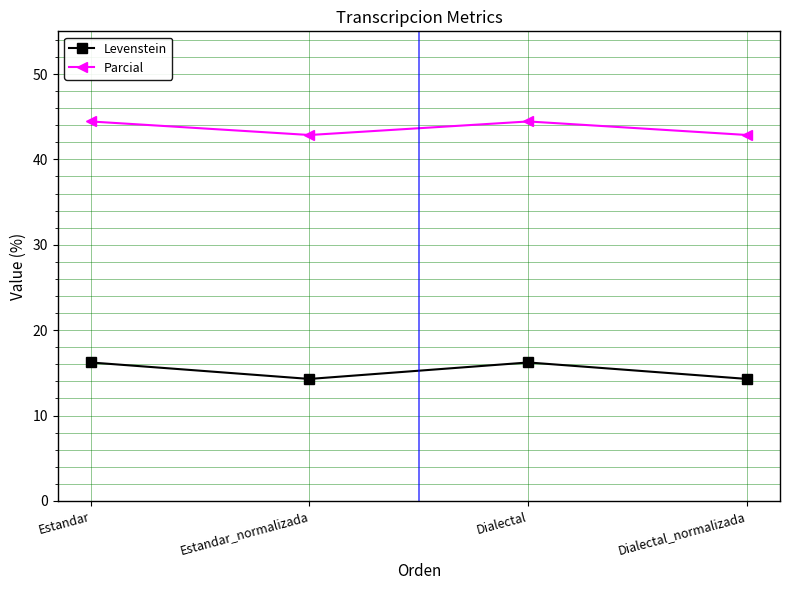

What are all the series names shown in the legend?

Levenstein, Parcial